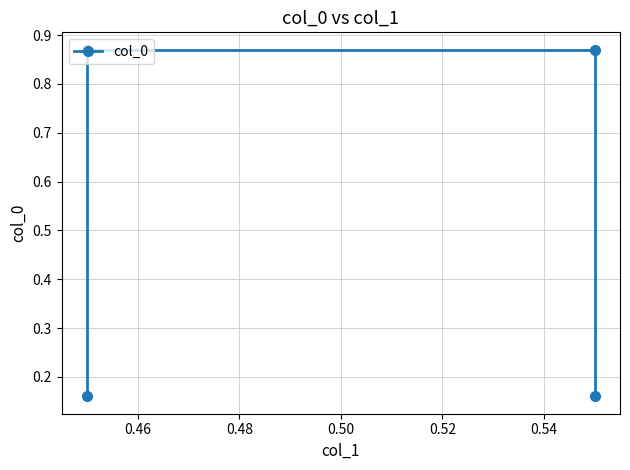

Count the number of categories in the chart.

4